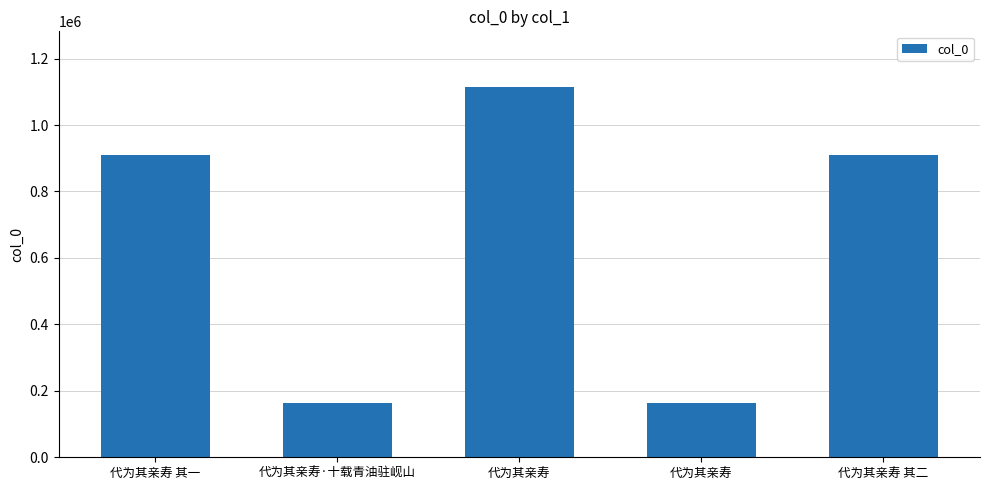

What is the ratio of the value at 代为其亲寿 其二 to the value at 代为其亲寿 其一?

1.0